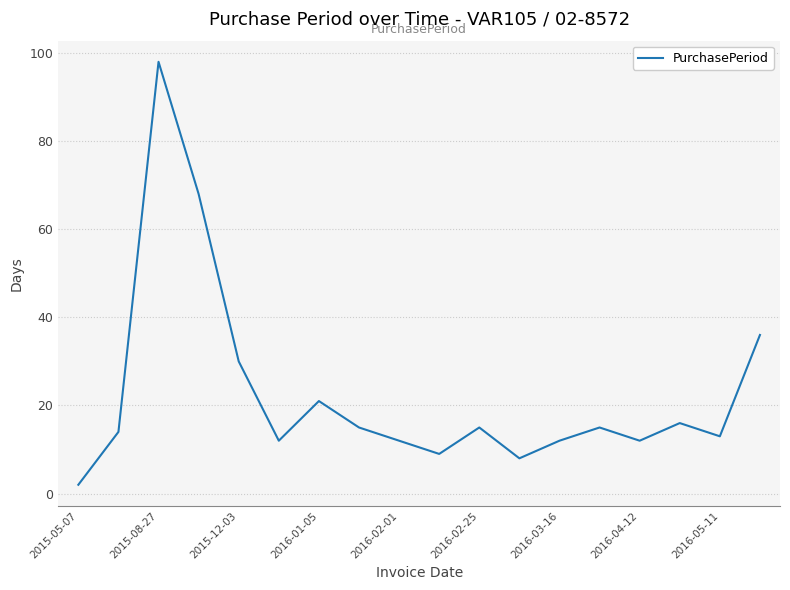

What is the maximum value shown in the chart?

98